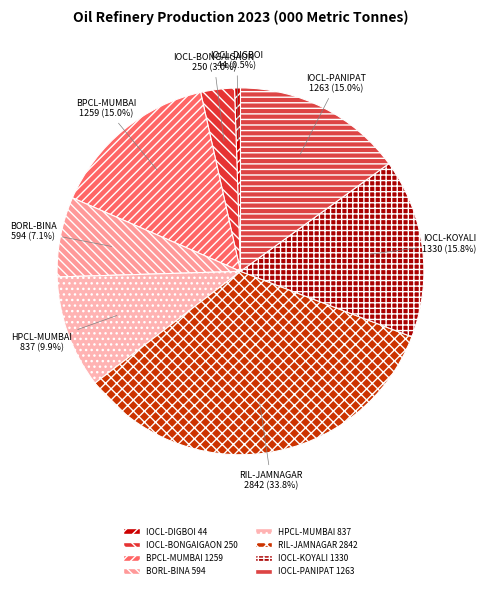

To the nearest percent, what percentage of the pie is BPCL-MUMBAI?

15%